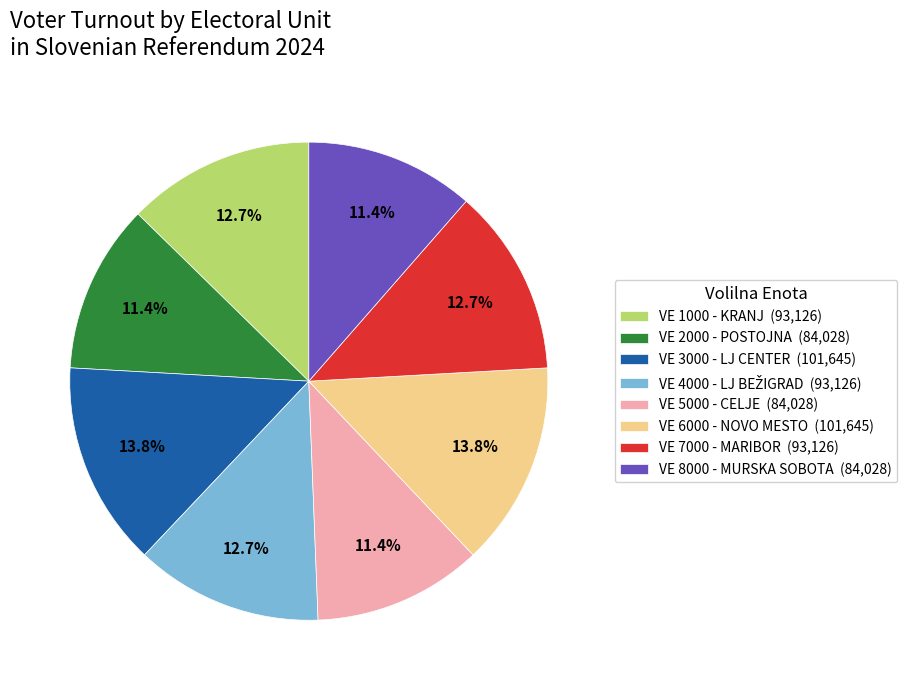

How many slices are in this pie chart?

8